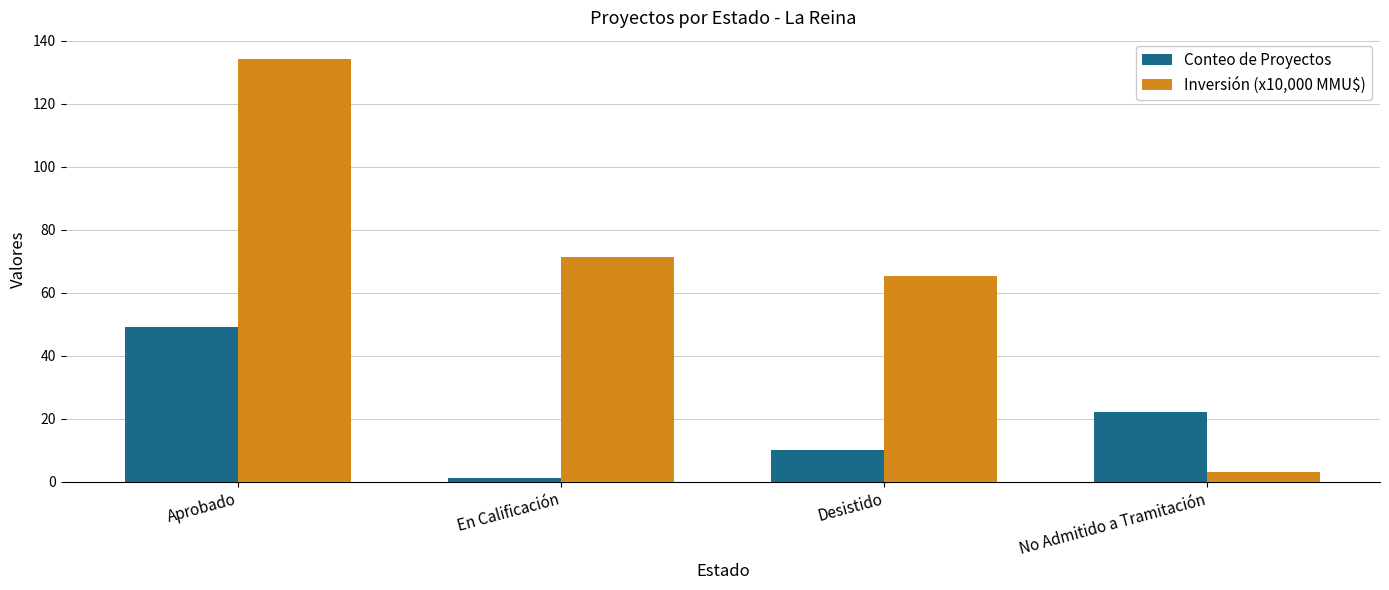

Is it true that Inversión (x10,000 MMU$) equals 65.3 at Desistido?

True